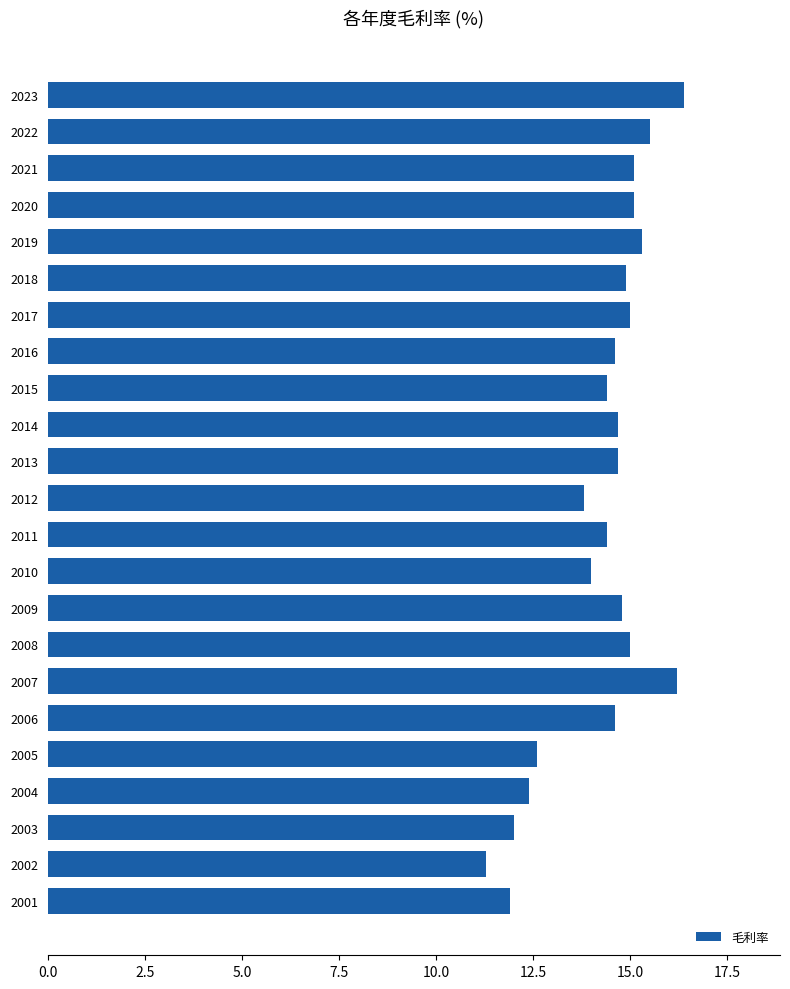

What is the value of the 3rd bar from the top?

15.1